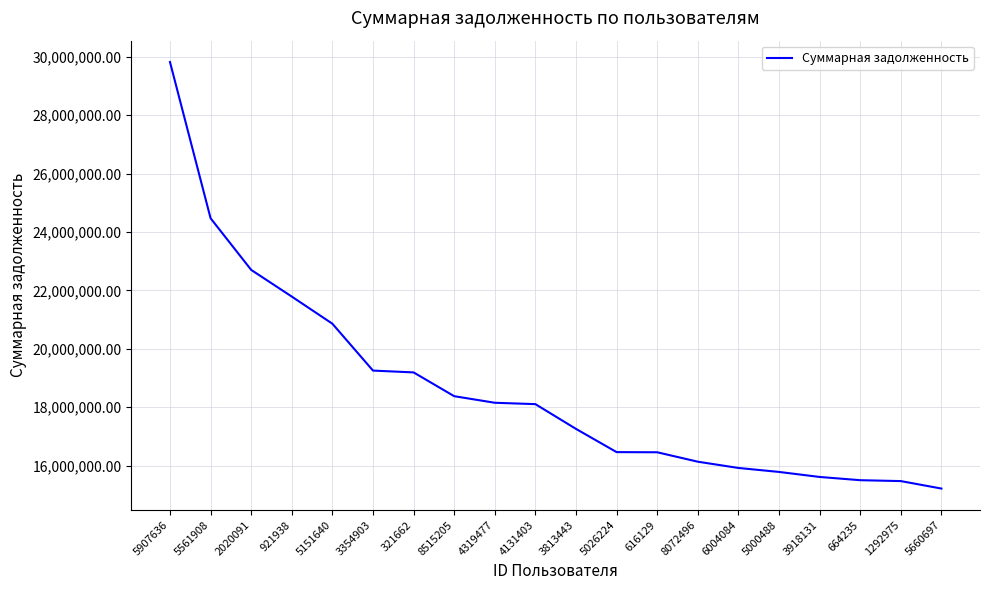

What is the change in value from 8072496 to 5000488?

-350410.7